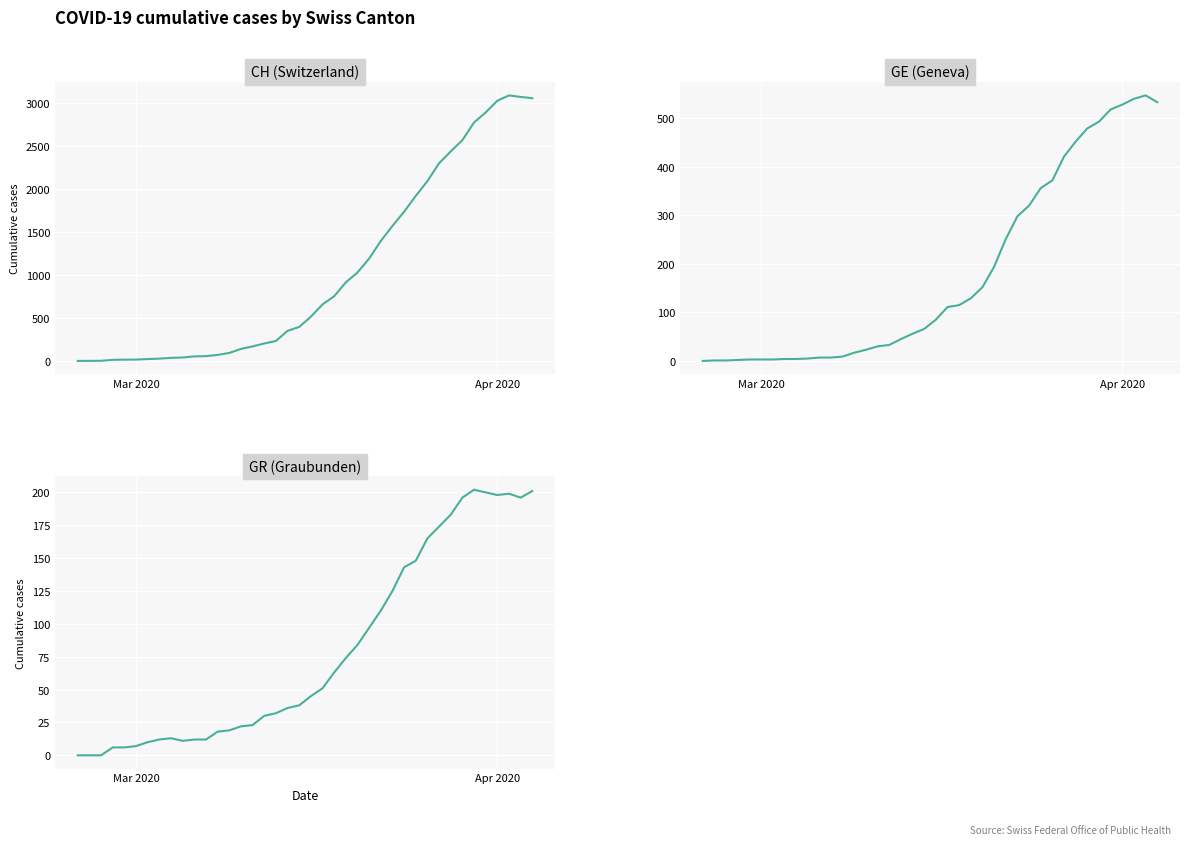

True or false: GE has more than 2 interior local peaks.

False